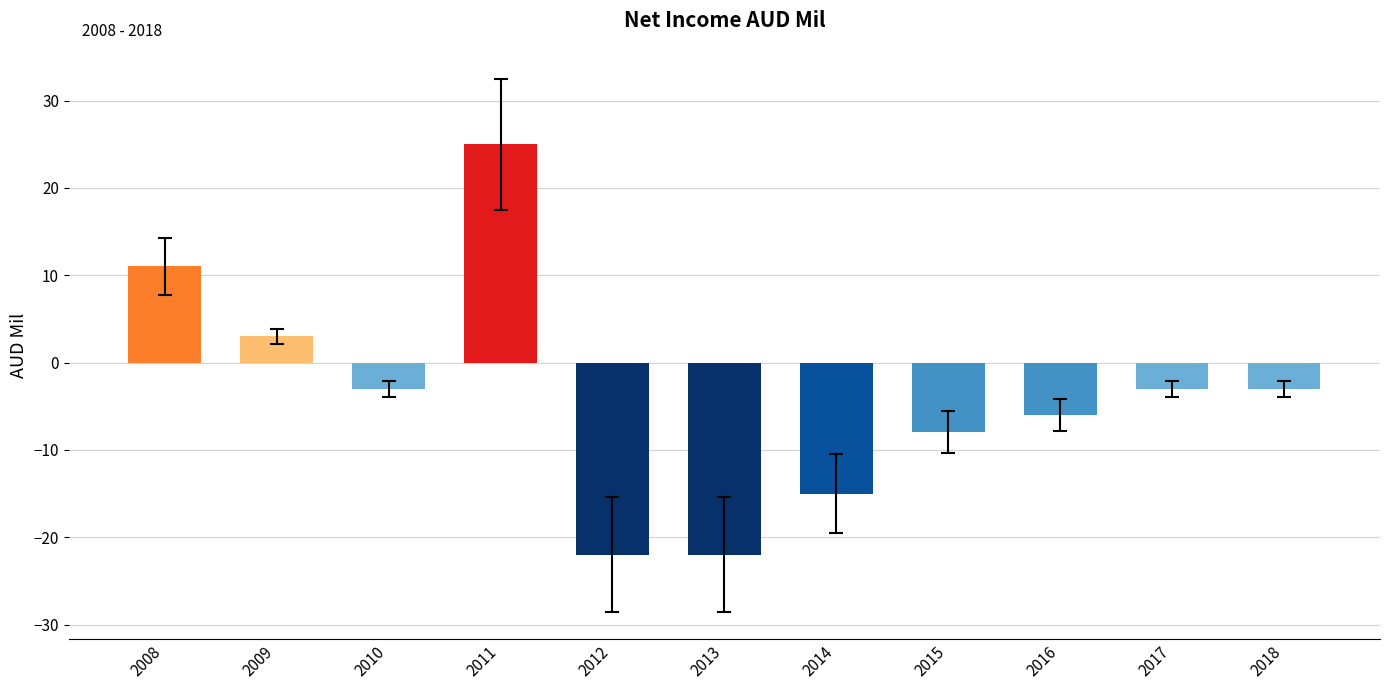

What is the maximum value shown in the chart?

25